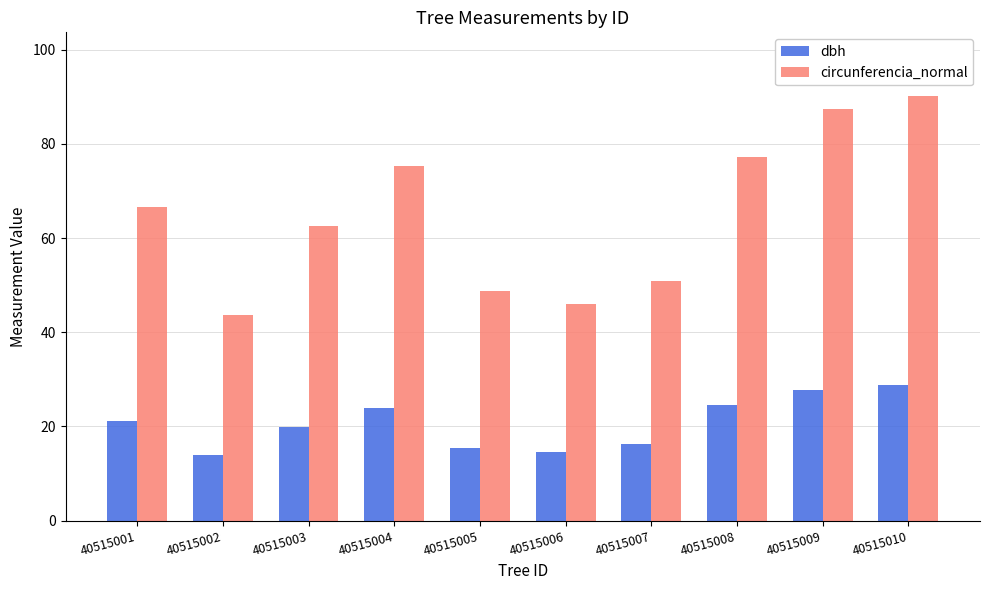

Which series has the largest range (max minus min)?

circunferencia_normal